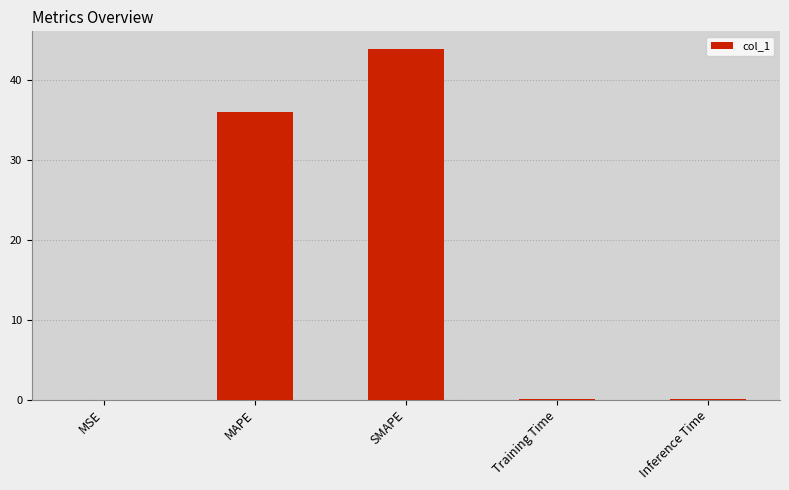

At which category does the chart reach its peak across all series?

SMAPE